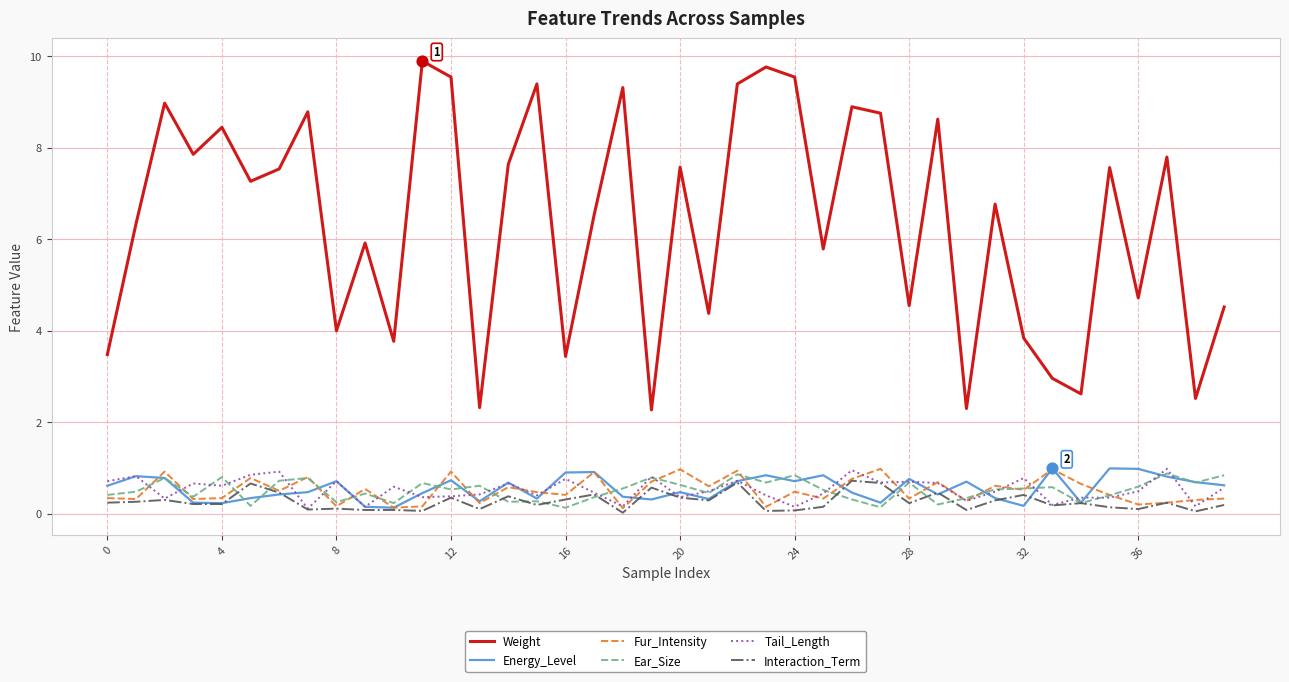

Which series has the largest total across all categories?

Weight